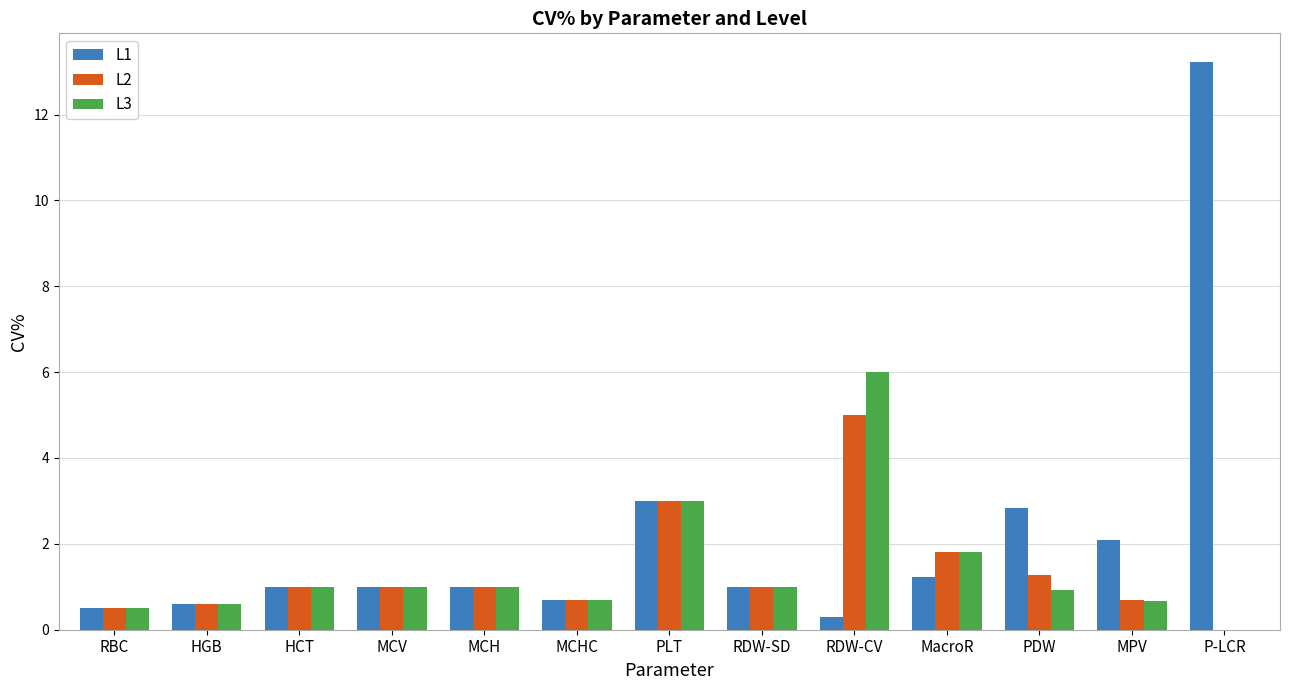

What is the average value of the L2 series?

1.4